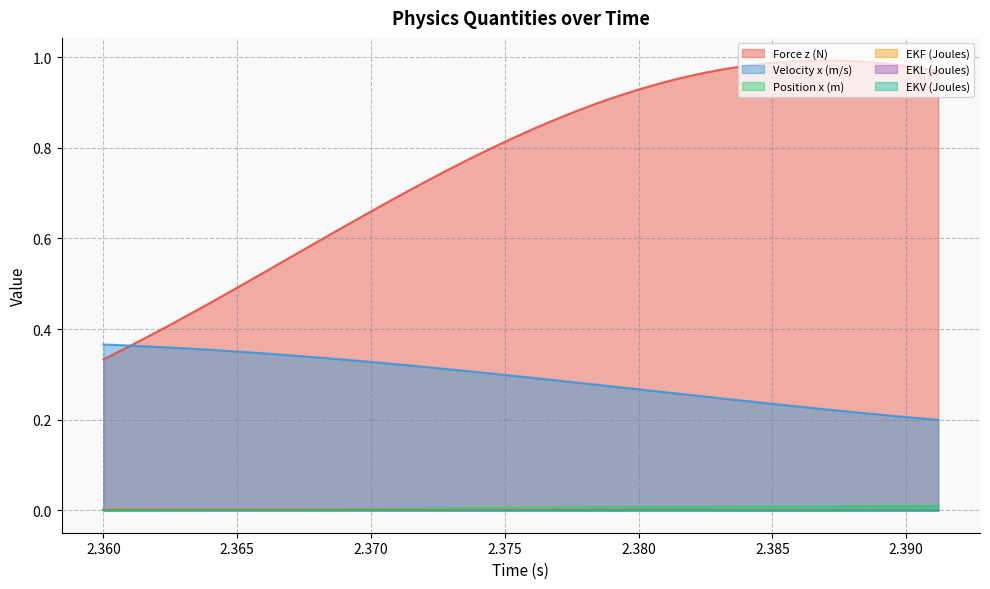

List the labels in order of Velocity x (m/s) value, largest first.

2.36, 2.3608, 2.3616, 2.3624, 2.3632, 2.364, 2.3648, 2.3656, 2.3664, 2.3672, 2.368, 2.3688, 2.3696, 2.3704, 2.3712, 2.372, 2.3728, 2.3736, 2.3744, 2.3752, 2.376, 2.3768, 2.3776, 2.3784, 2.3792, 2.38, 2.3808, 2.3816, 2.3824, 2.3832, 2.384, 2.3848, 2.3856, 2.3864, 2.3872, 2.388, 2.3888, 2.3896, 2.3904, 2.3912